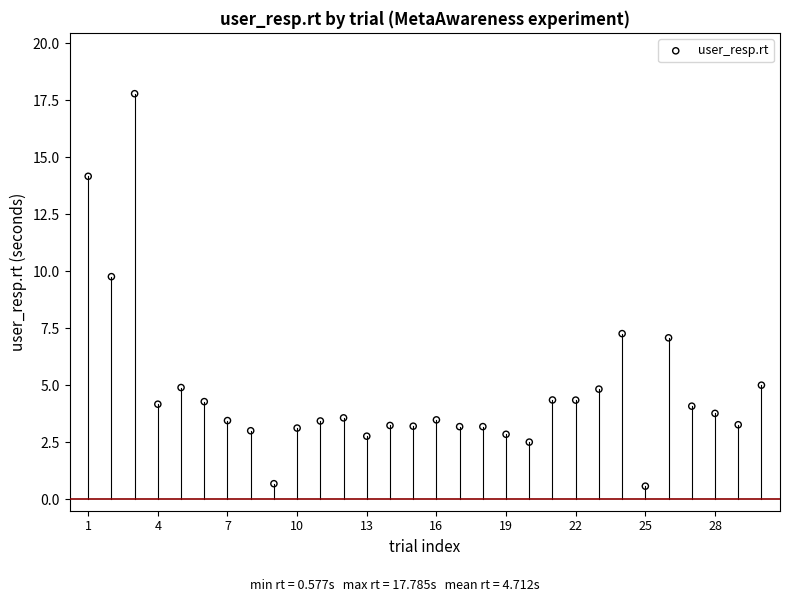

What is the range of Y values (max minus min)?

17.2